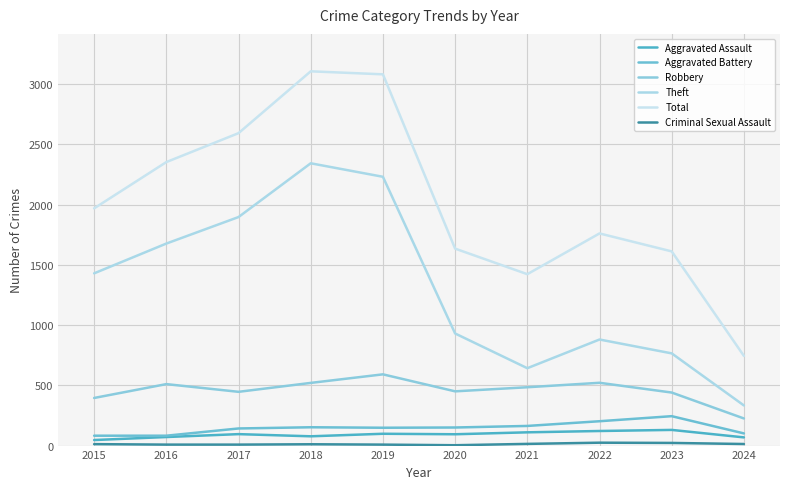

Is the value of Theft at 2017 greater than the value of Robbery at 2023?

Yes